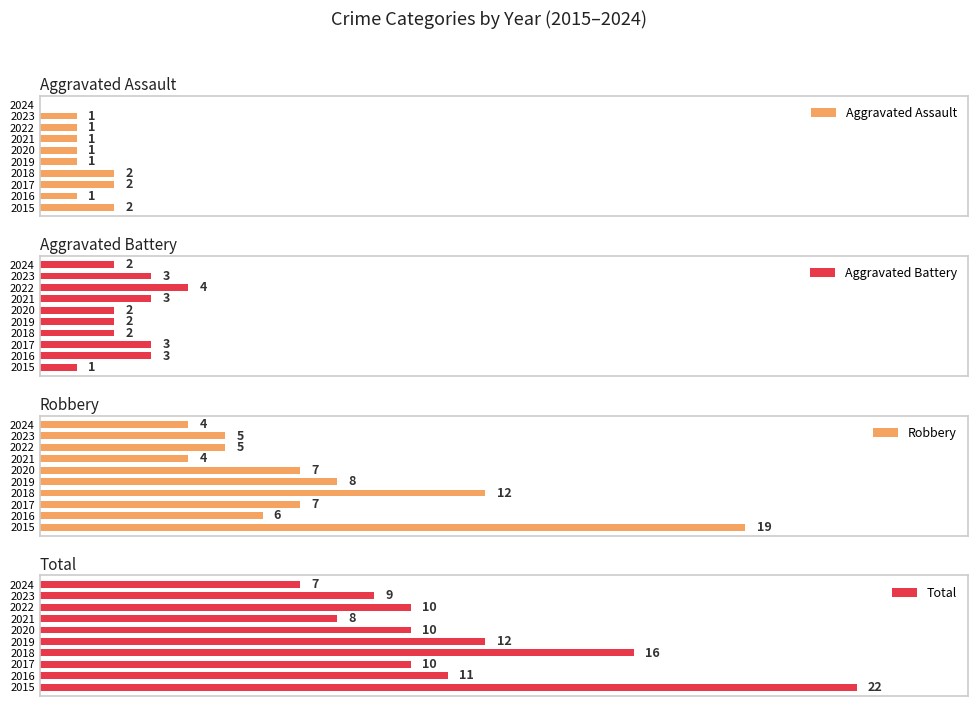

What is the average value of the Aggravated Assault series?

1